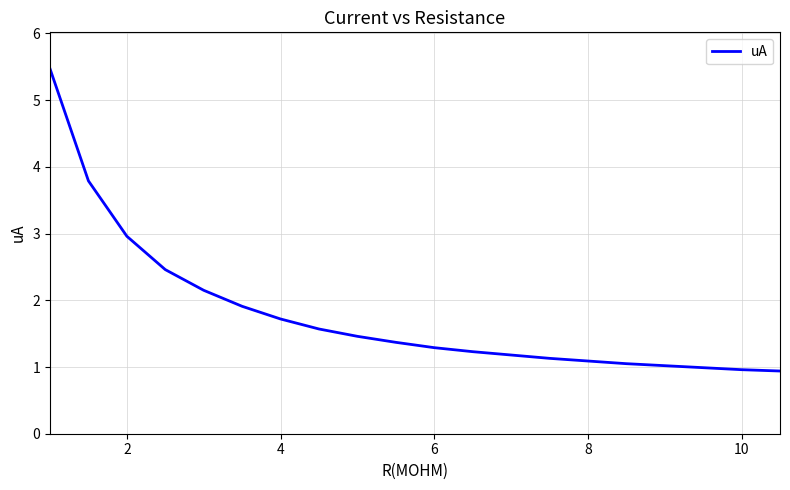

What is the maximum value shown in the chart?

5.5